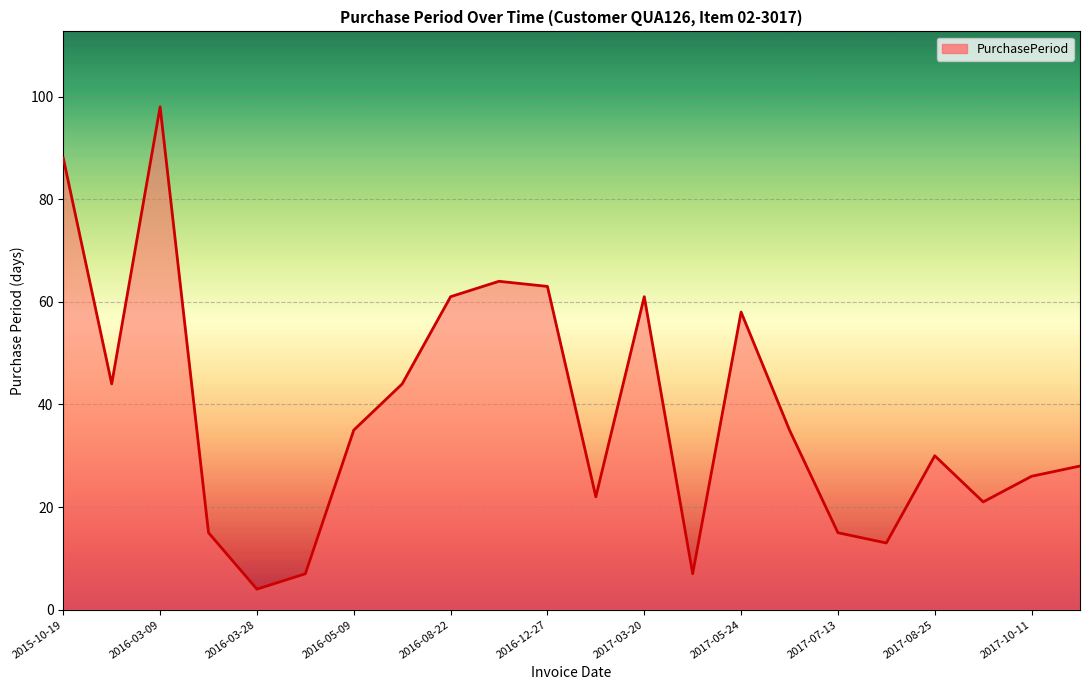

What is the minimum value shown in the chart?

4